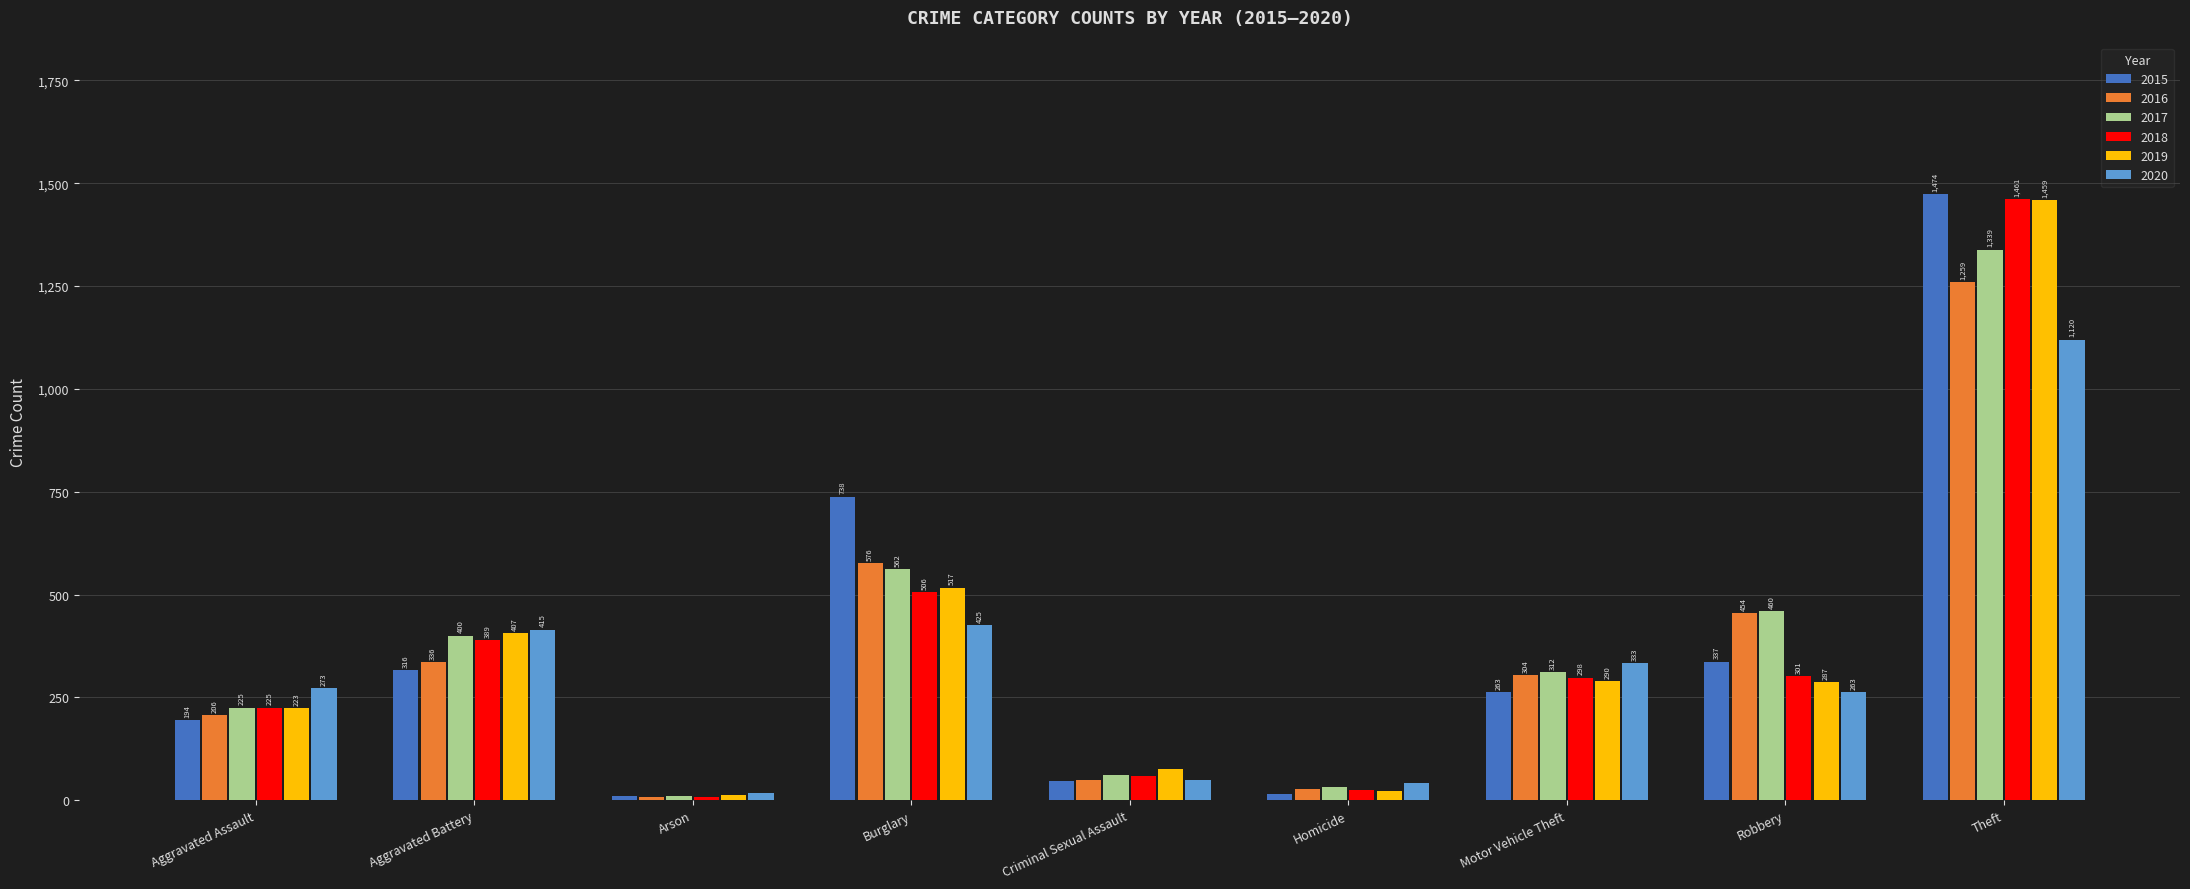

At which category does the chart reach its peak across all series?

Theft